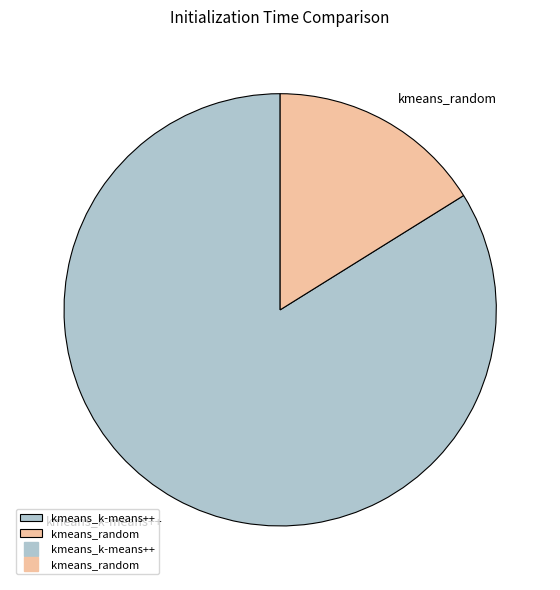

Which has a higher value, kmeans_k-means++ or kmeans_random?

kmeans_k-means++